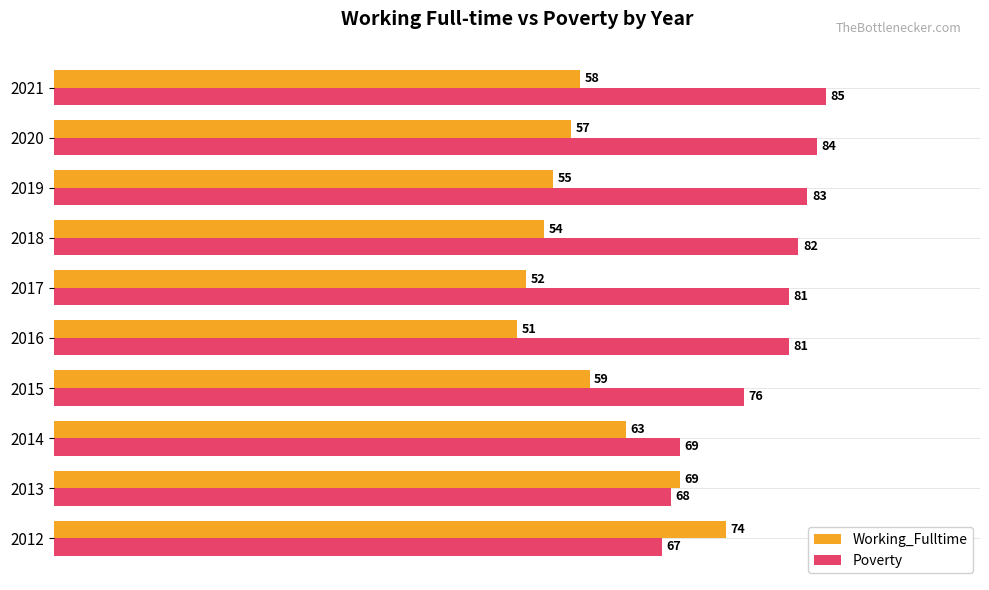

What value does the Poverty series have at 2017, to the nearest 10?

80